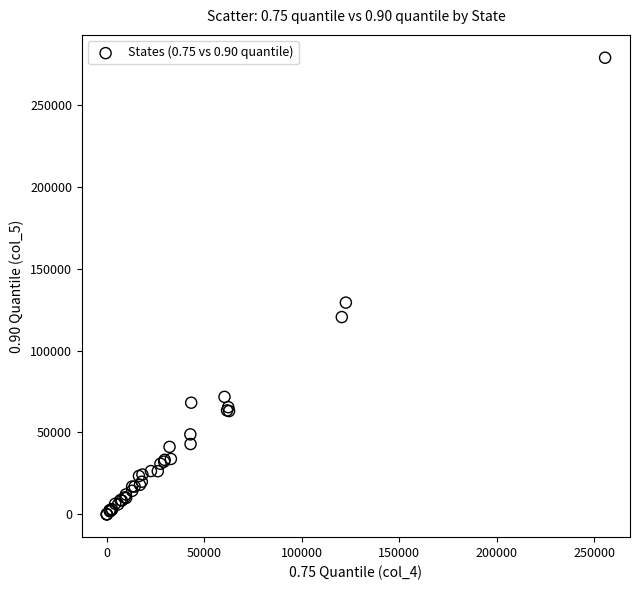

What Y value in the scatter plot is closest to 139456?

129324